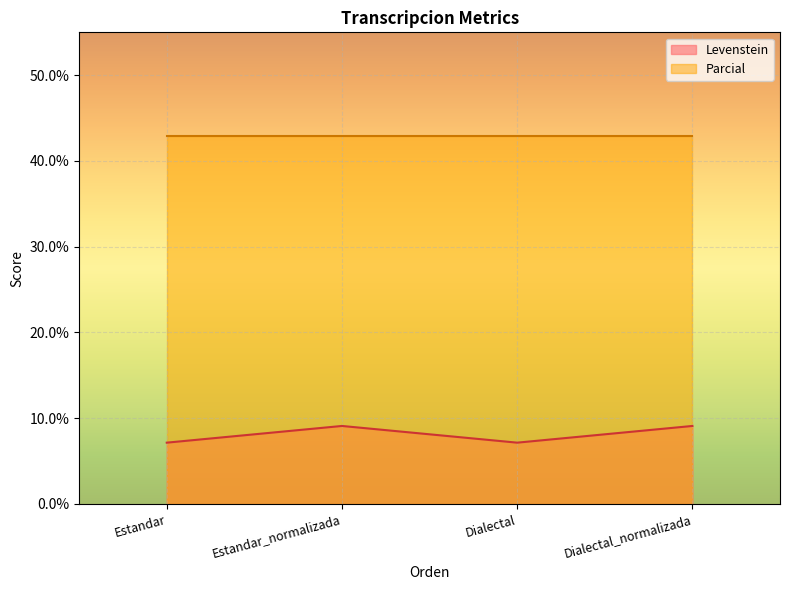

What is the minimum value shown in the chart?

7.1